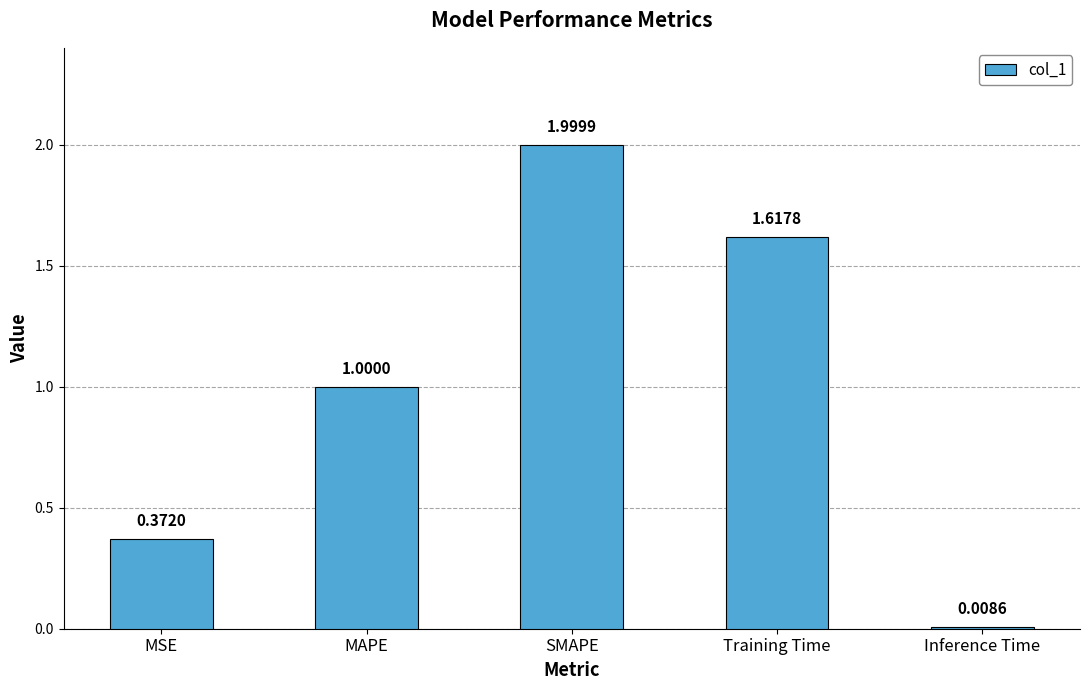

True or false: the data shows 1.4 at MAPE.

False